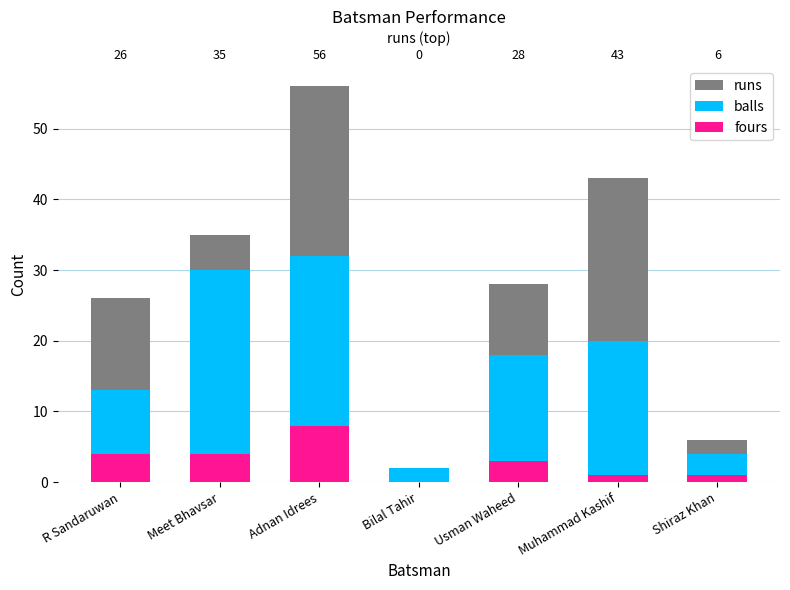

Reading left to right, transcribe all the data shown in this chart.

runs: 26	35	56	0	28	43	6
balls: 13	30	32	2	18	20	4
fours: 4	4	8	0	3	1	1